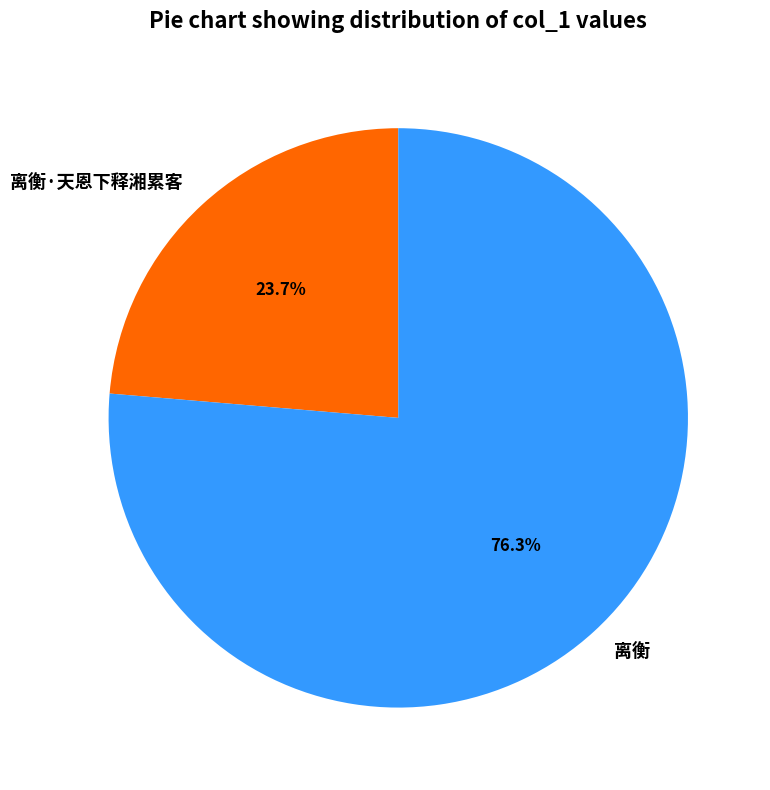

Which slice is the smallest?

离衡·天恩下释湘累客